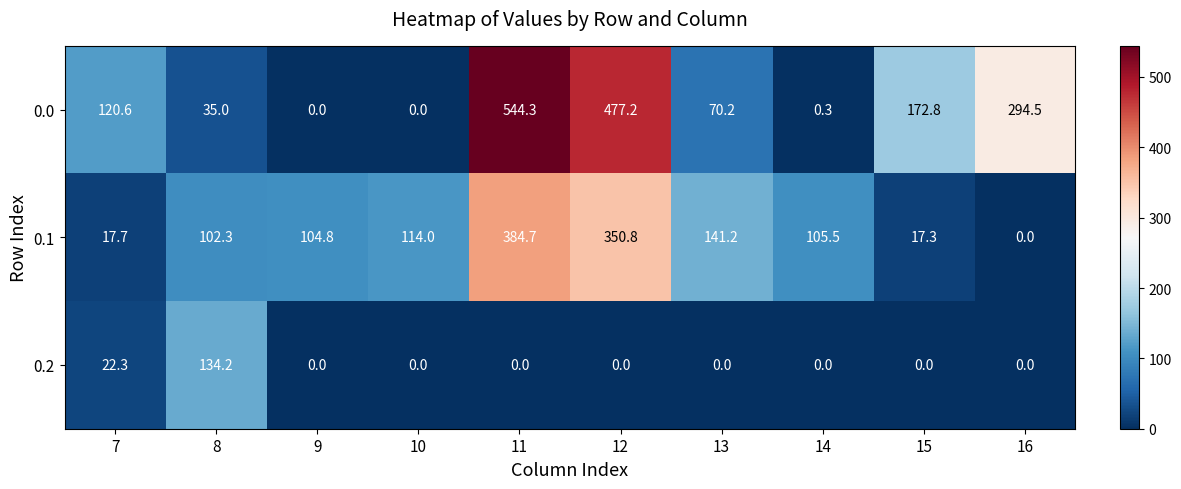

At how many categories does at least one series exceed 158?

4